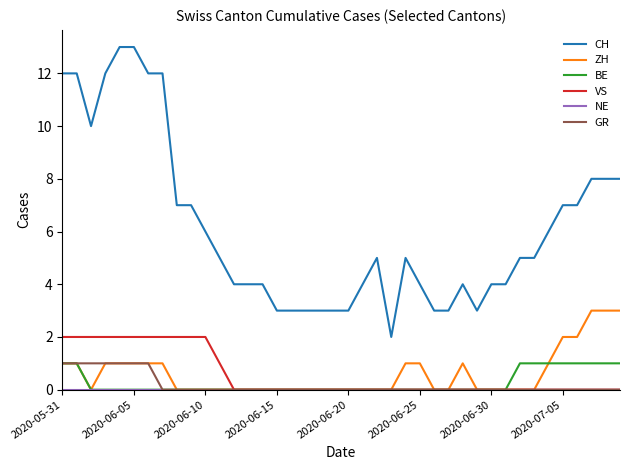

True or false: ZH and CH cross at least once.

False